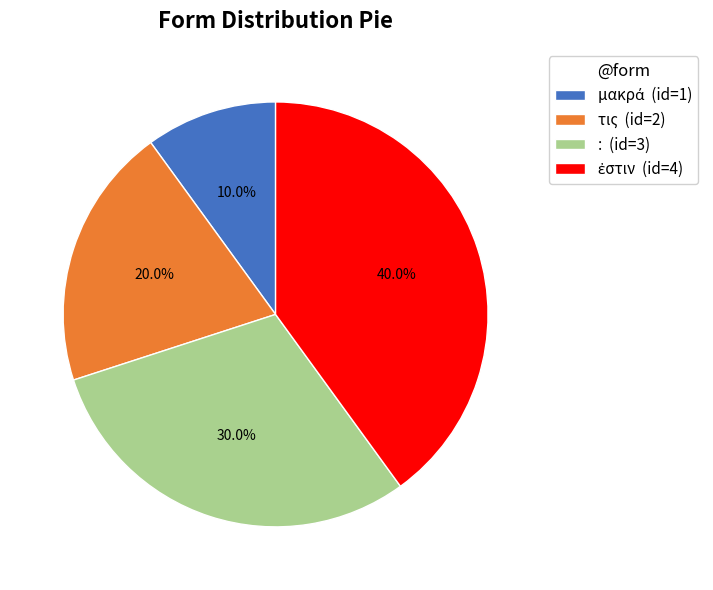

Does any single category account for the majority?

No